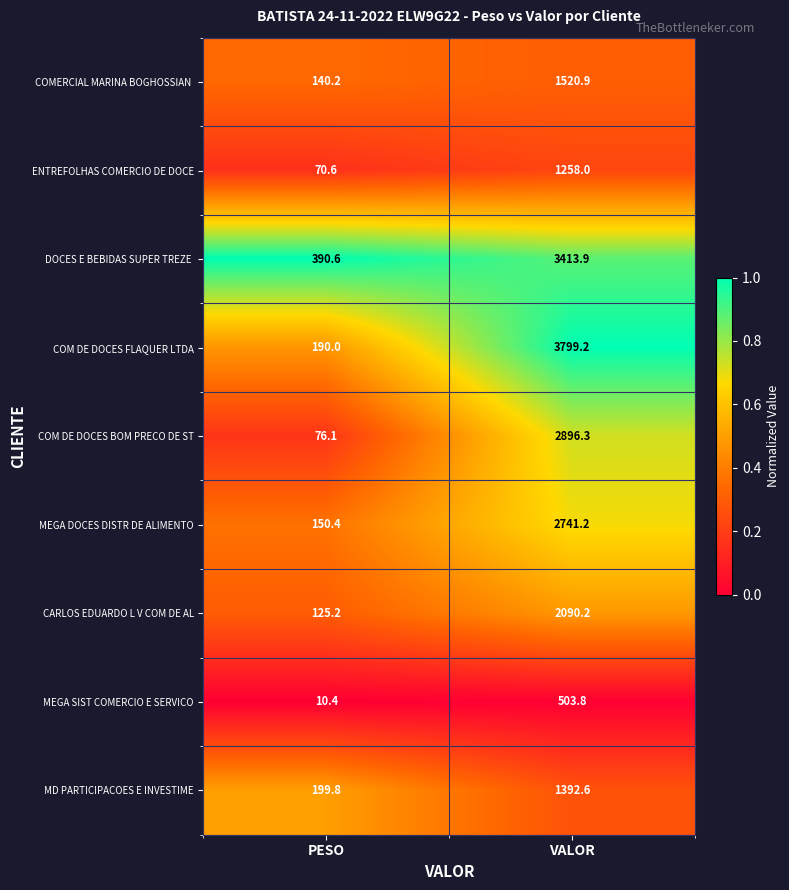

At which category does the chart reach its minimum across all series?

PESO